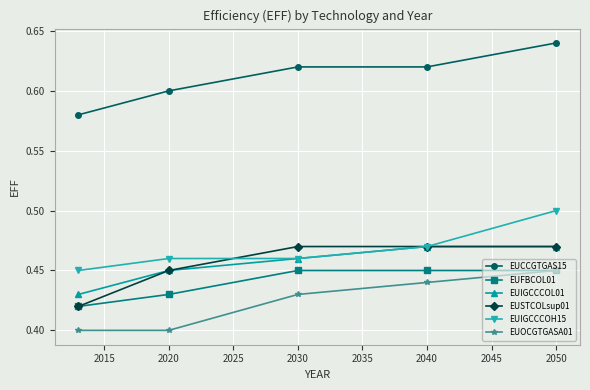

How many EUOCGTGASA01 values are between 0 and 1?

5